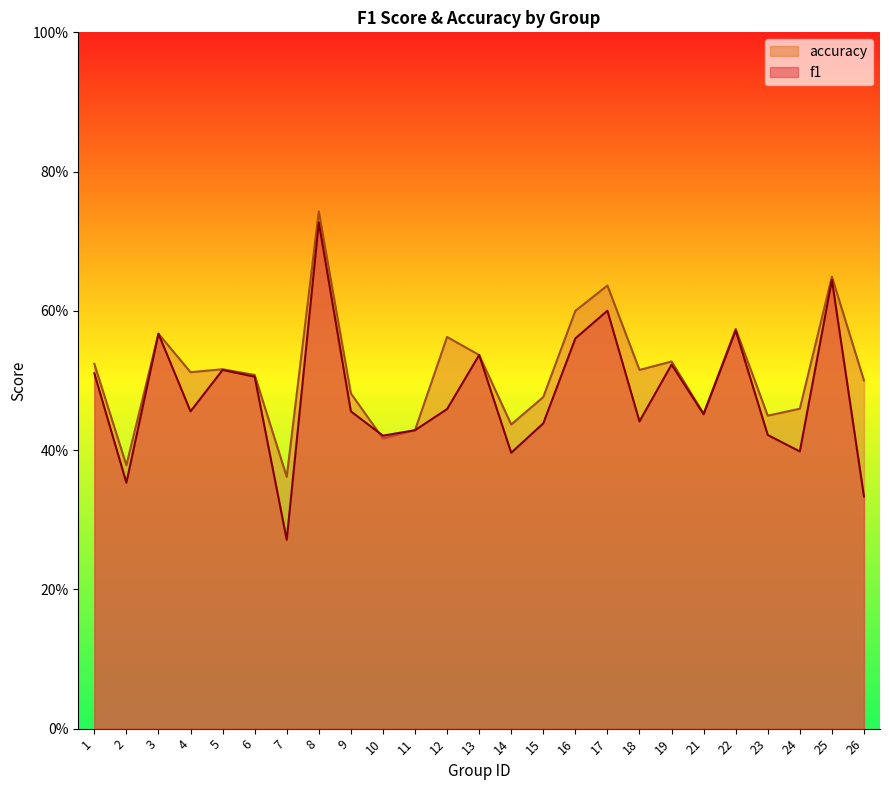

Is the value of f1 at 11 greater than the value of accuracy at 15?

No